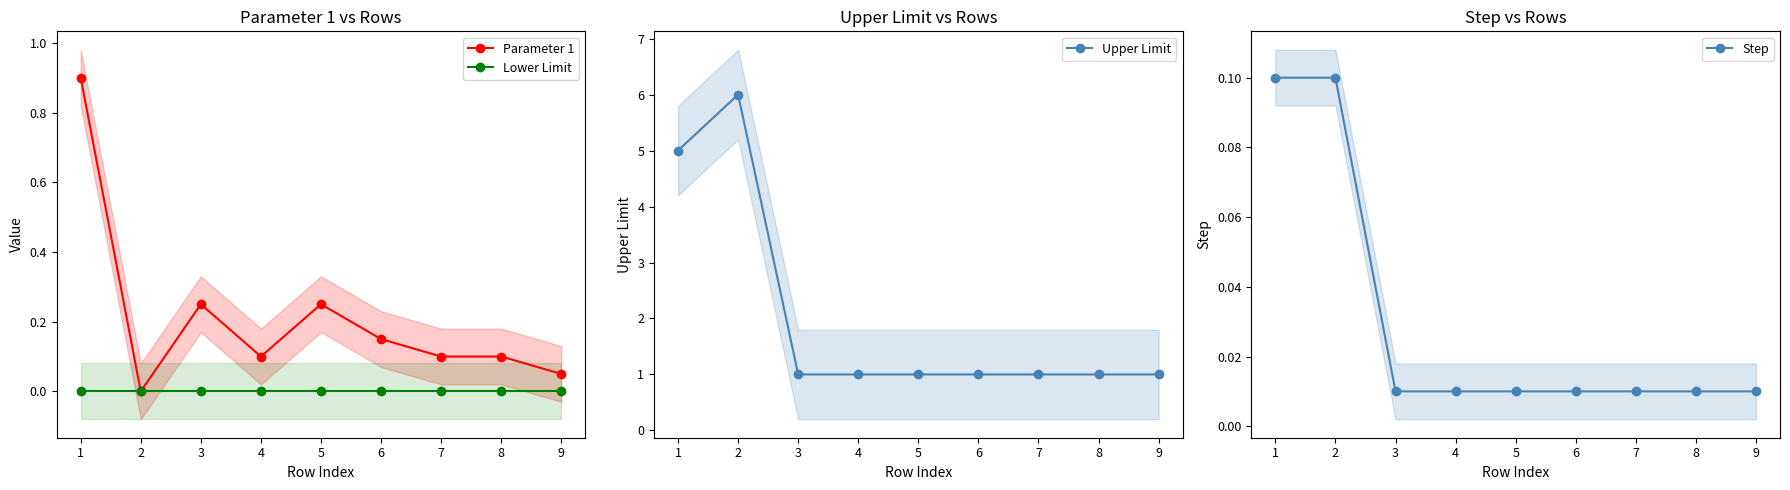

Which label corresponds to the smallest value in the chart?

2